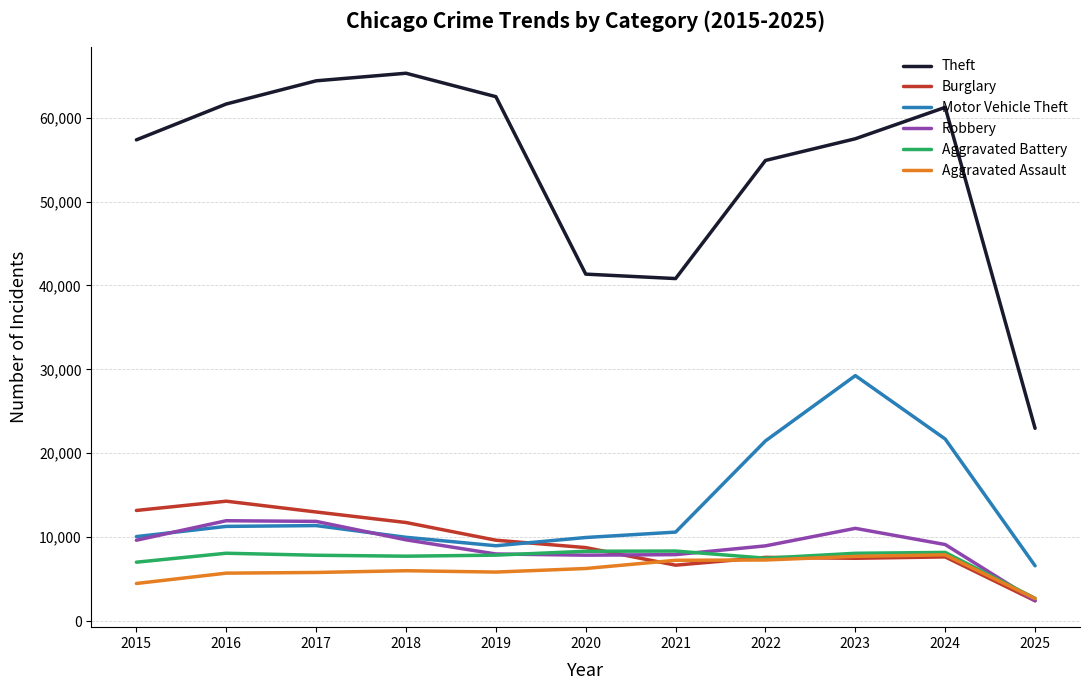

What is the sum of the Aggravated Assault values at 2020 and 2019?

12106